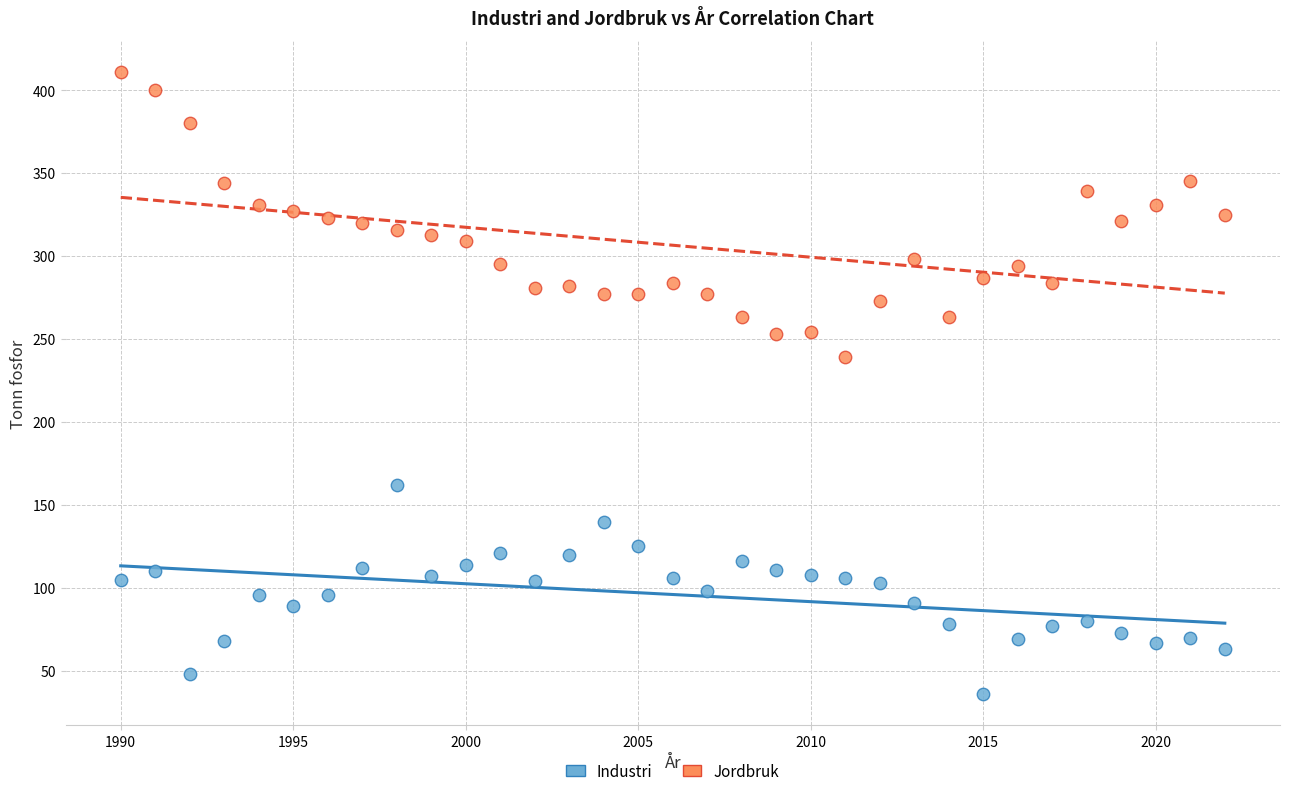

Which series reaches the maximum Y coordinate?

Jordbruk